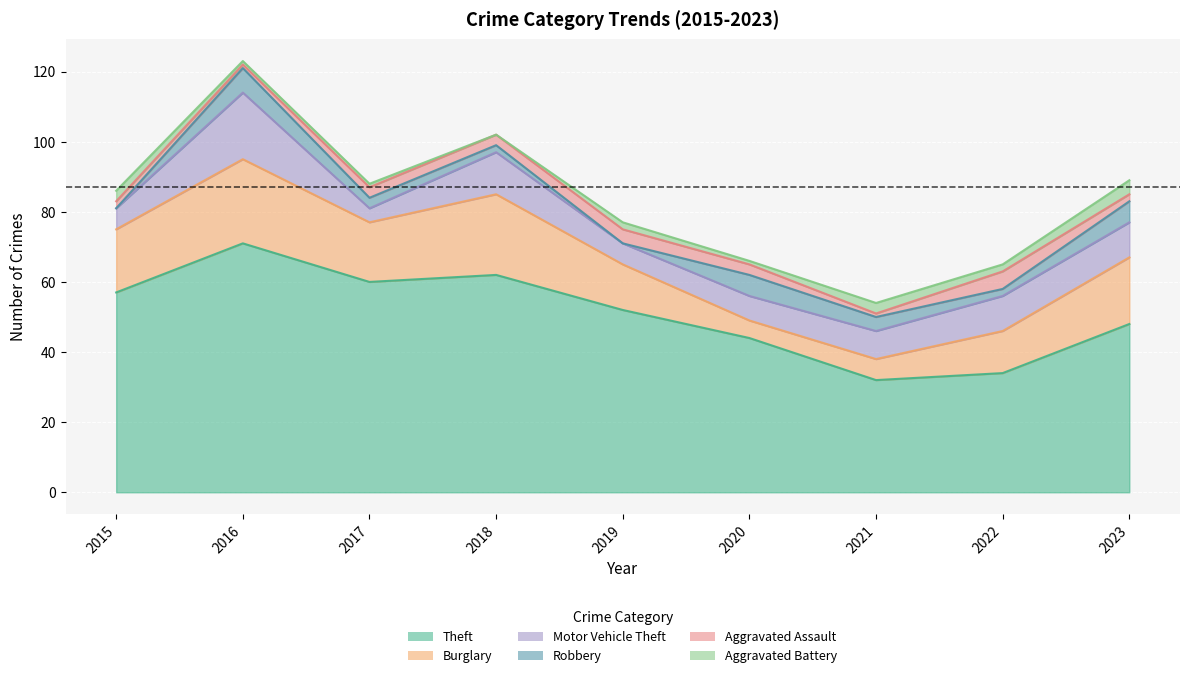

True or false: Aggravated Battery and Theft intersect in this chart.

False